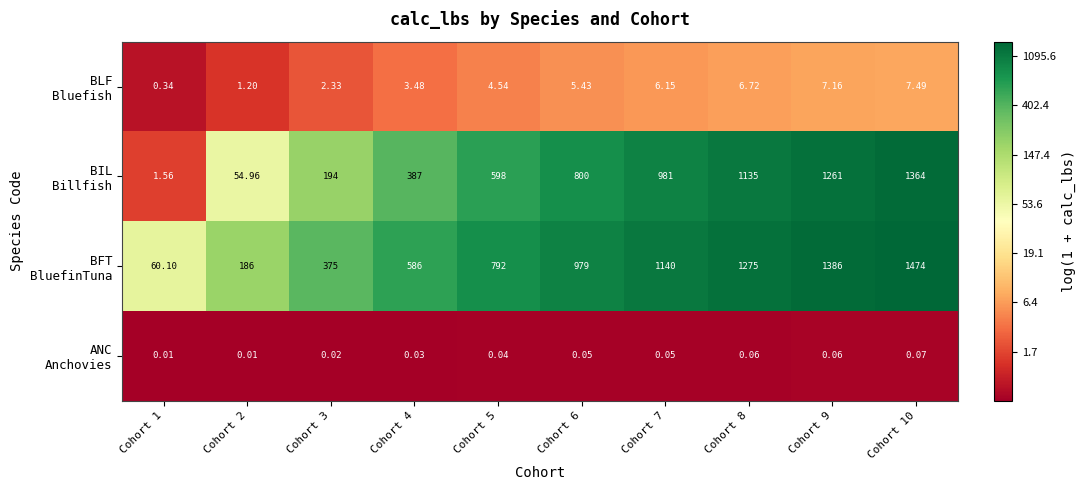

Count the number of data series in this chart.

4